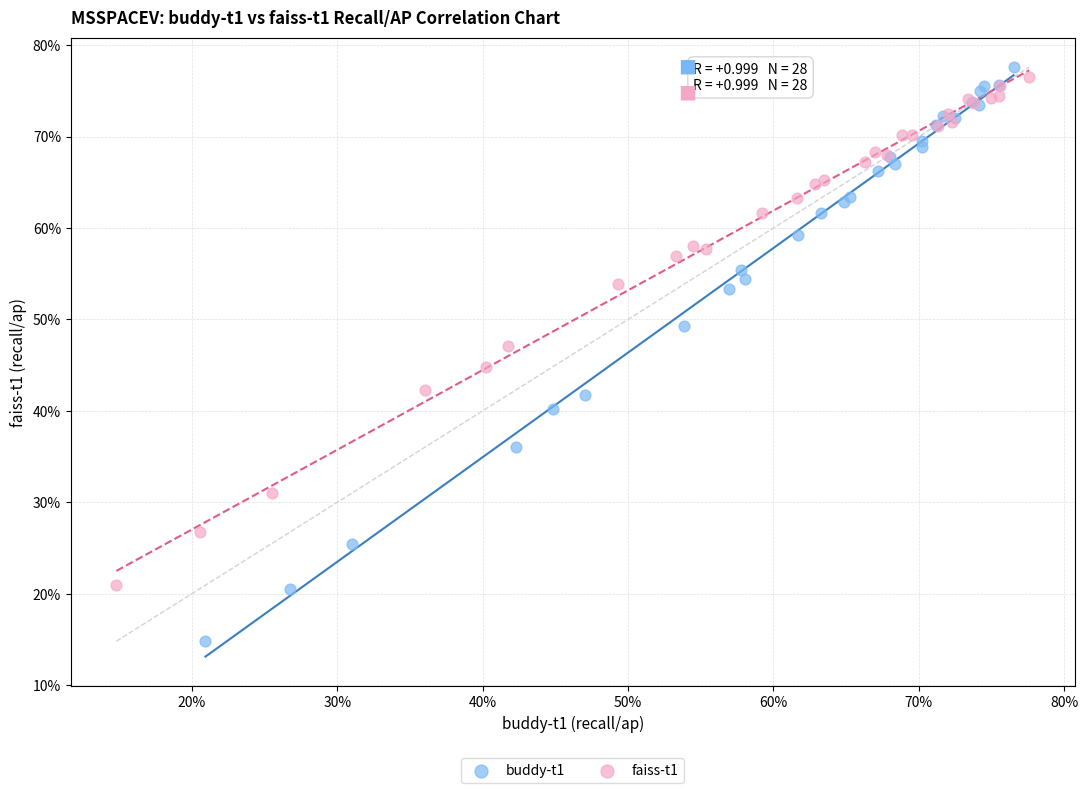

What are all the series names shown in the legend?

buddy-t1, faiss-t1